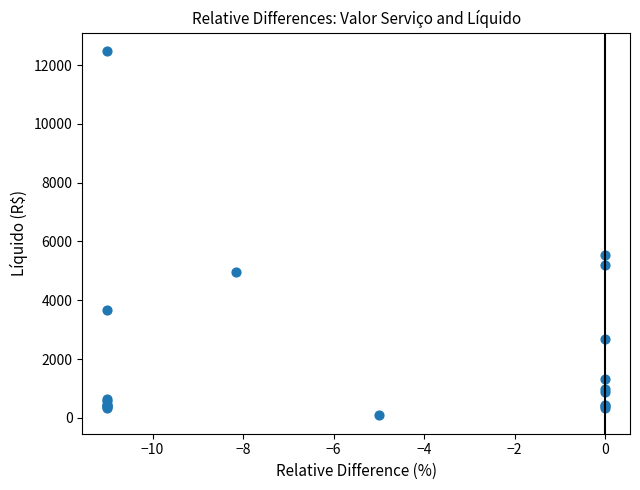

What Y value in the scatter plot is closest to 6281?

5541.1